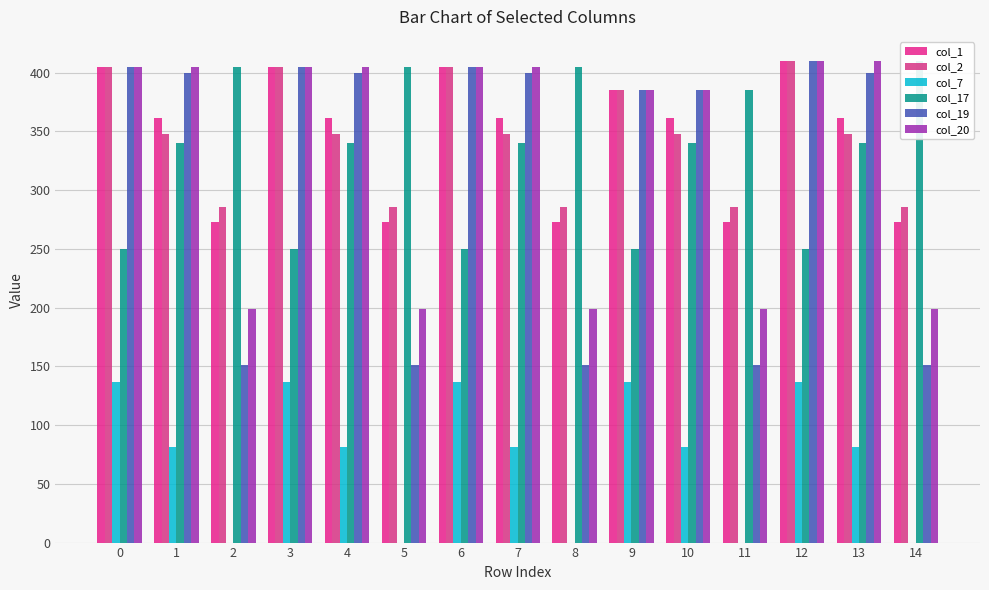

The col_7 series shows 238.7 at 12. True or false?

False